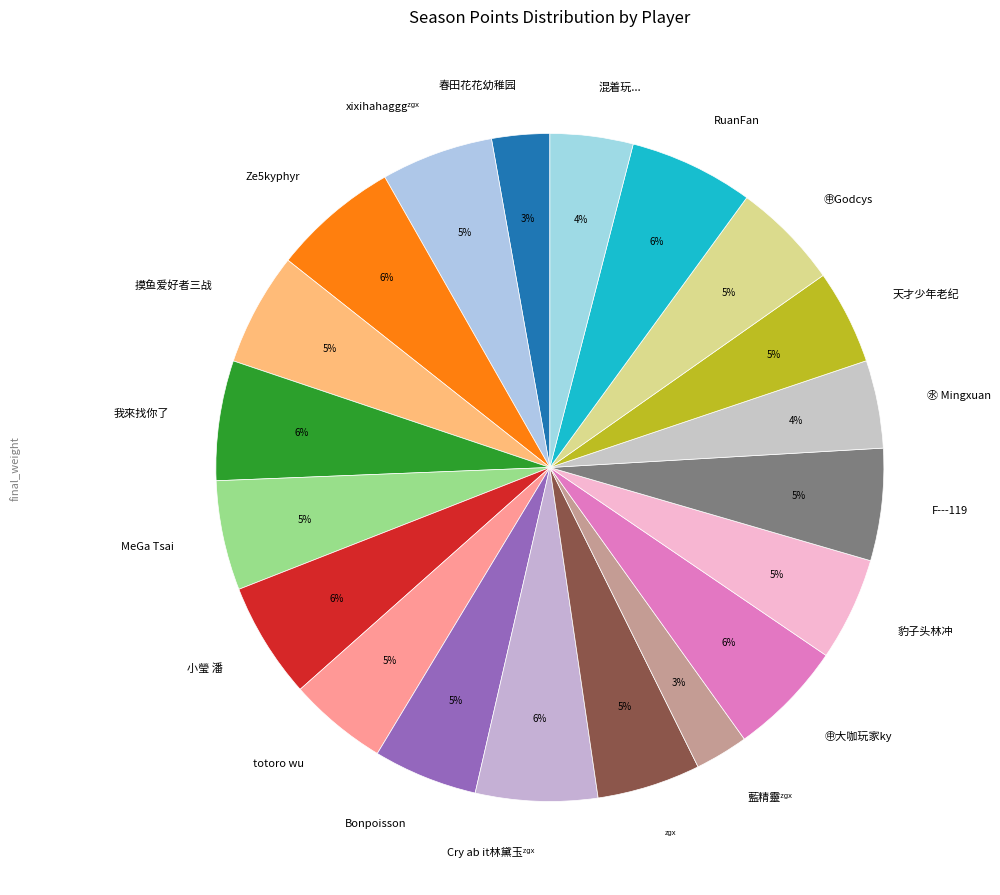

What percentage is the 摸鱼爱好者三战 slice, to the nearest percent?

5%